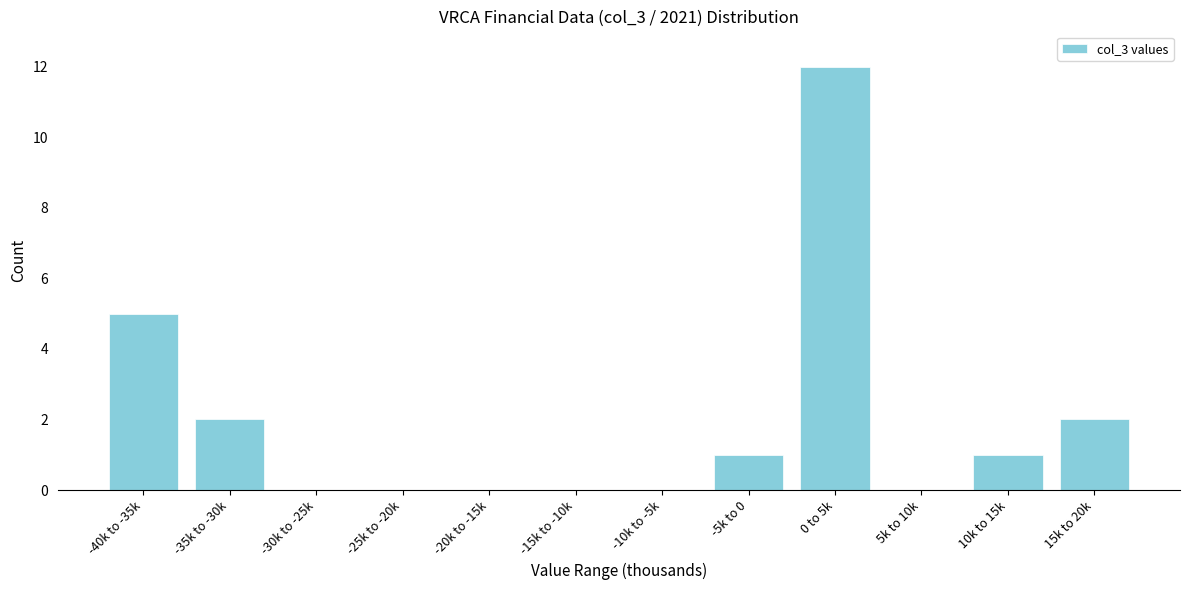

Reading left to right, extract all data points from this chart.

-40k to -35k=5	-35k to -30k=2	-30k to -25k=0	-25k to -20k=0	-20k to -15k=0	-15k to -10k=0	-10k to -5k=0	-5k to 0=1	0 to 5k=12	5k to 10k=0	10k to 15k=1	15k to 20k=2